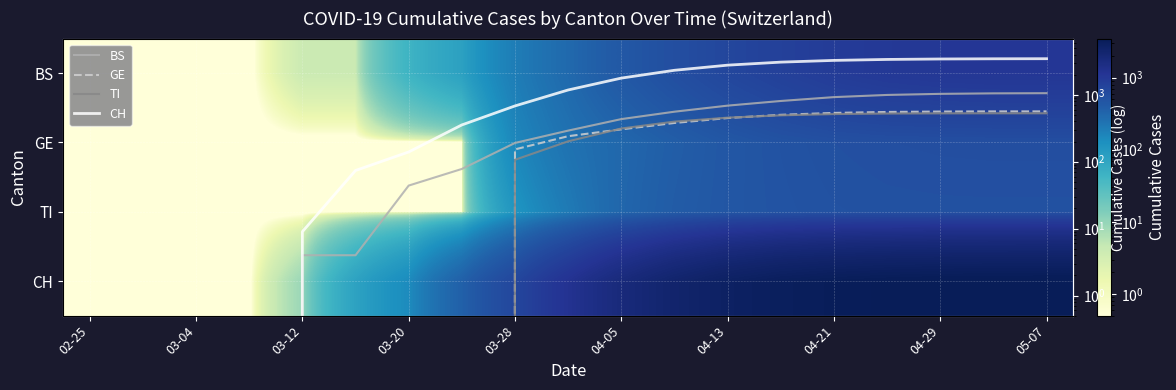

Which has a higher value, 04-29 or 04-05?

04-29